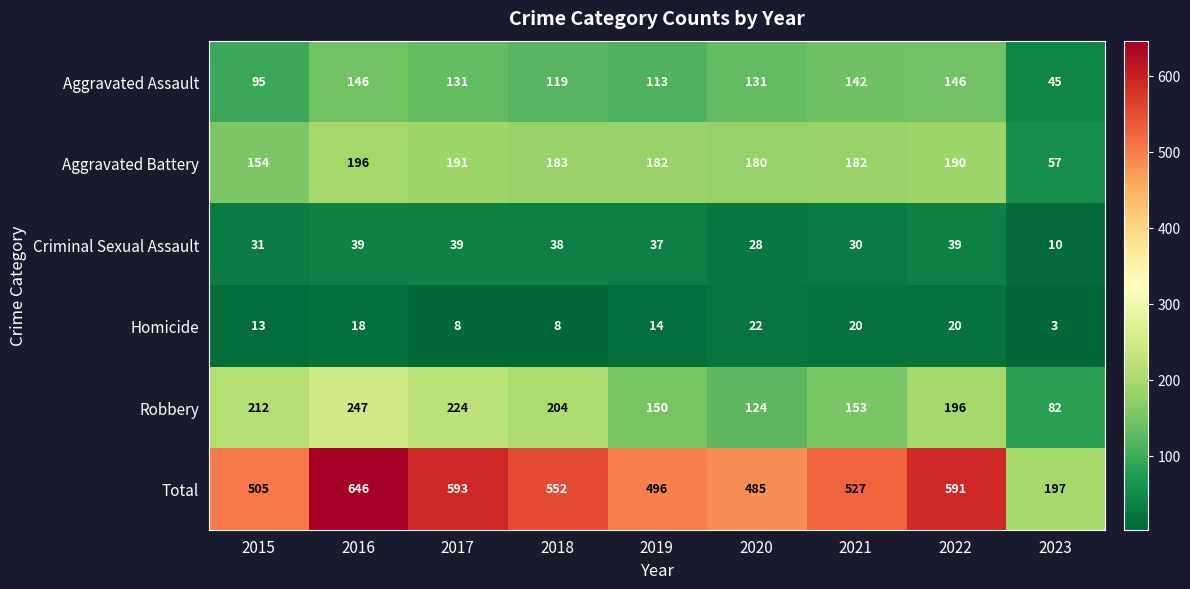

What value does the Aggravated Assault series have at 2015, to the nearest 5?

95